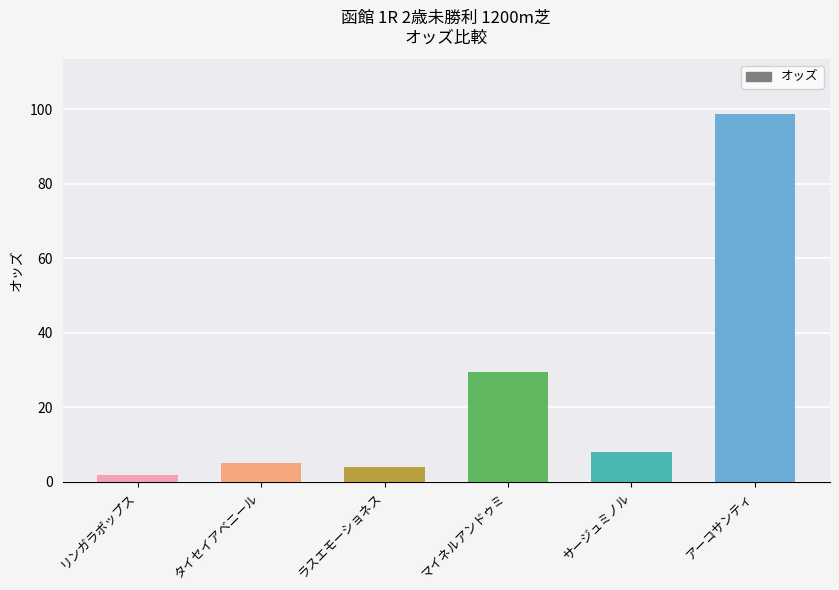

At which label is the value closest to 50?

マイネルアンドゥミ